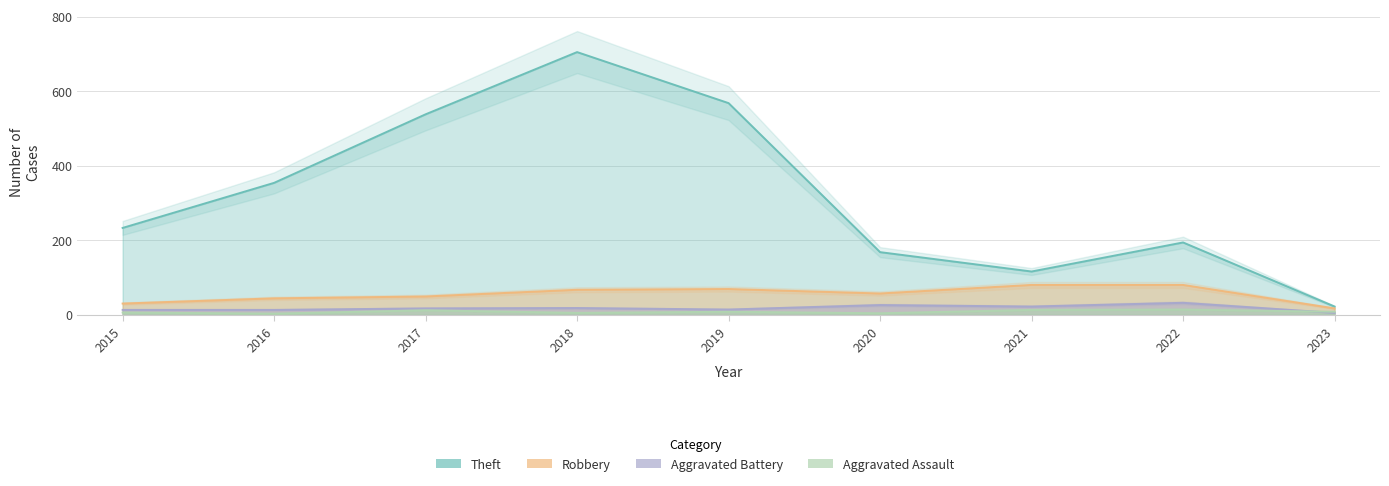

What is the difference between the Robbery values at 2016 and 2023?

27